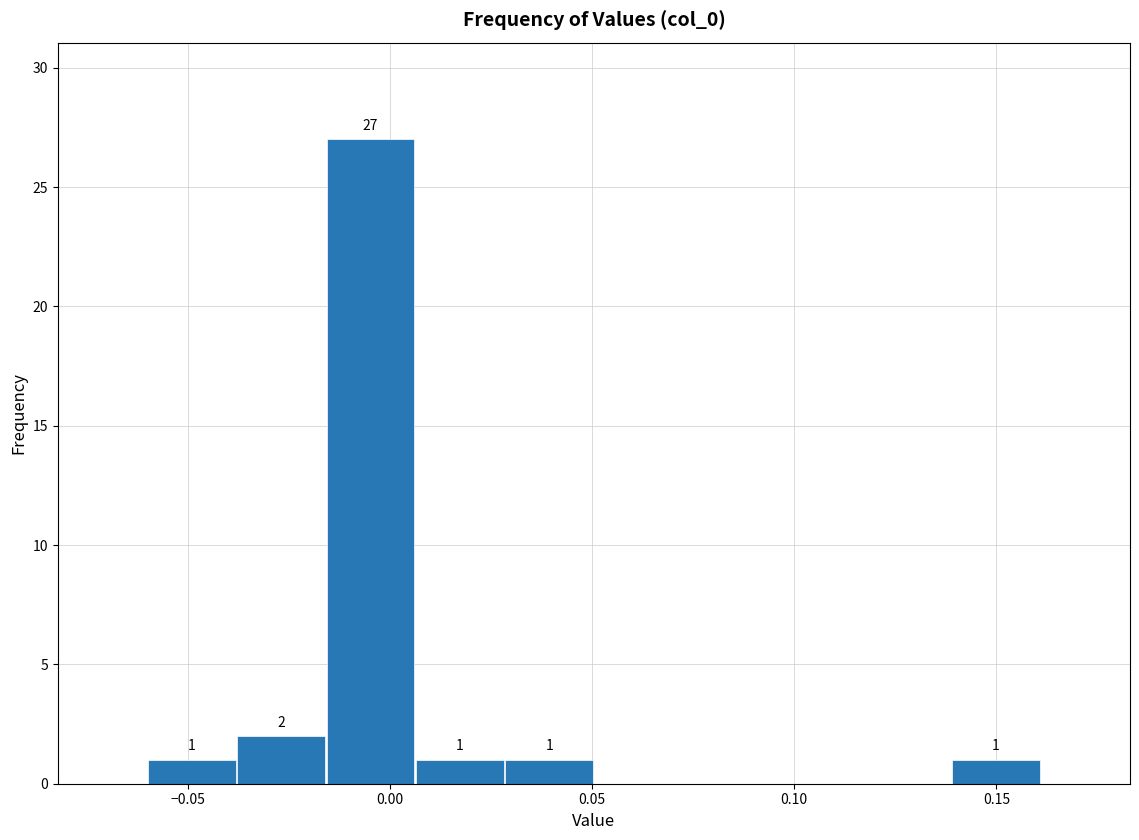

Over which range of the x-axis is the bar tallest?

-0.015 to 0.005